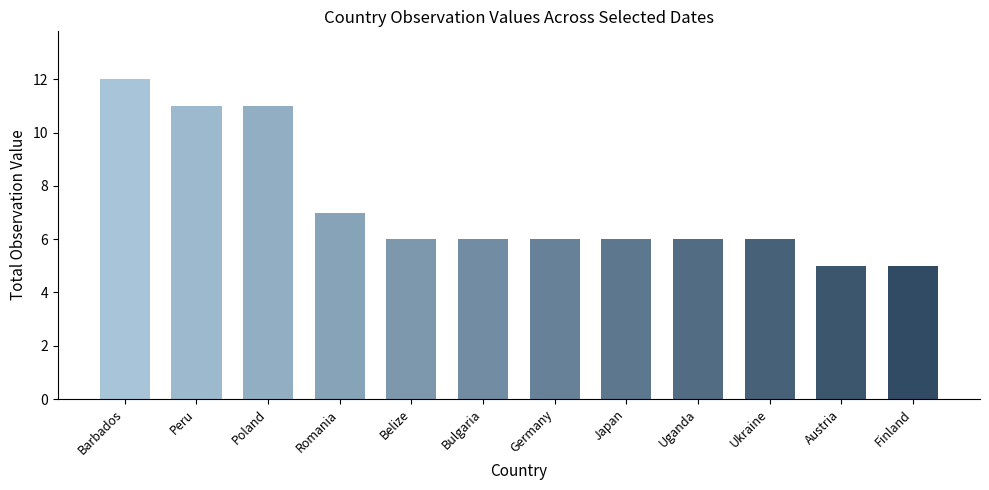

What is the ratio of the value at Romania to the value at Austria?

1.4